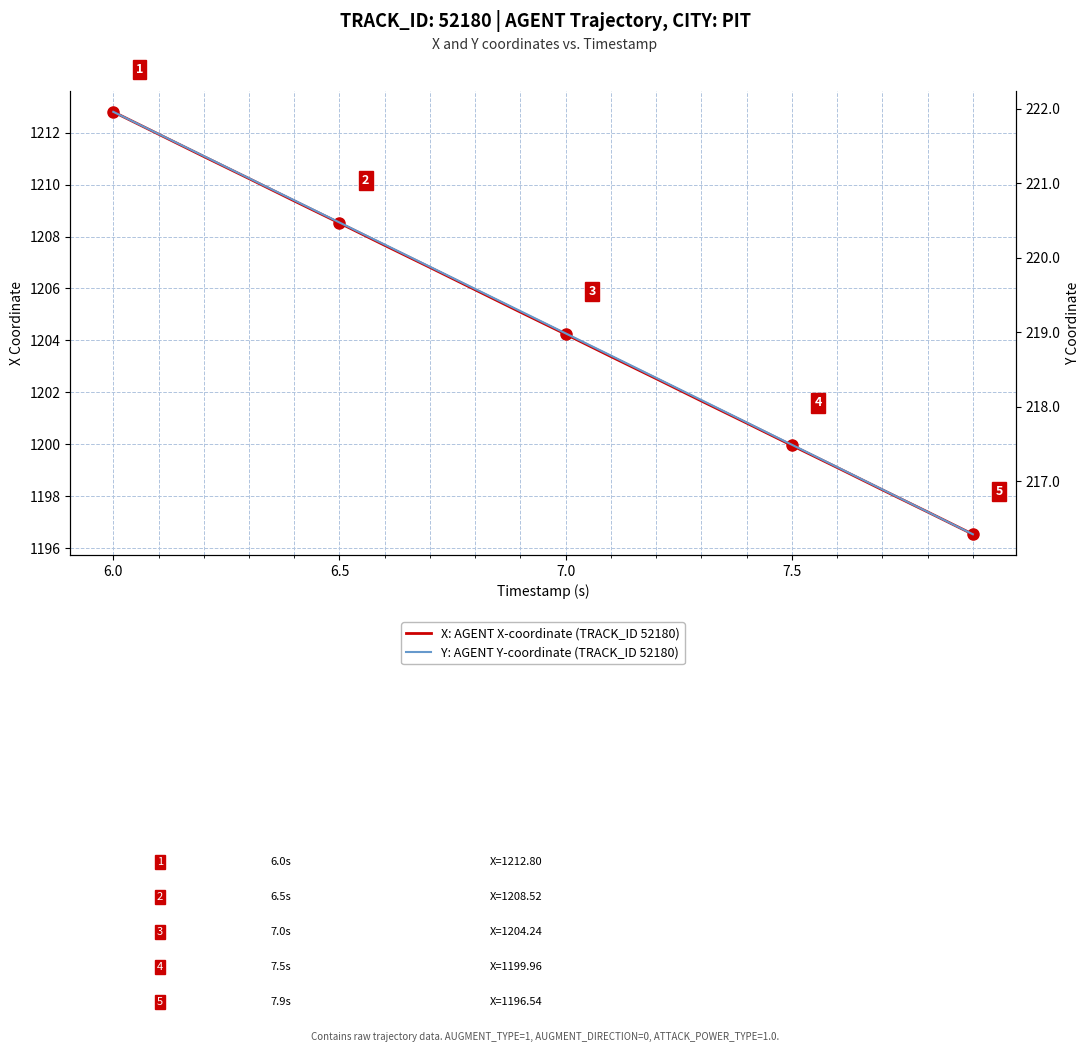

Is it true that Y: AGENT Y-coordinate (TRACK_ID 52180) equals 355.6 at 7.0?

False